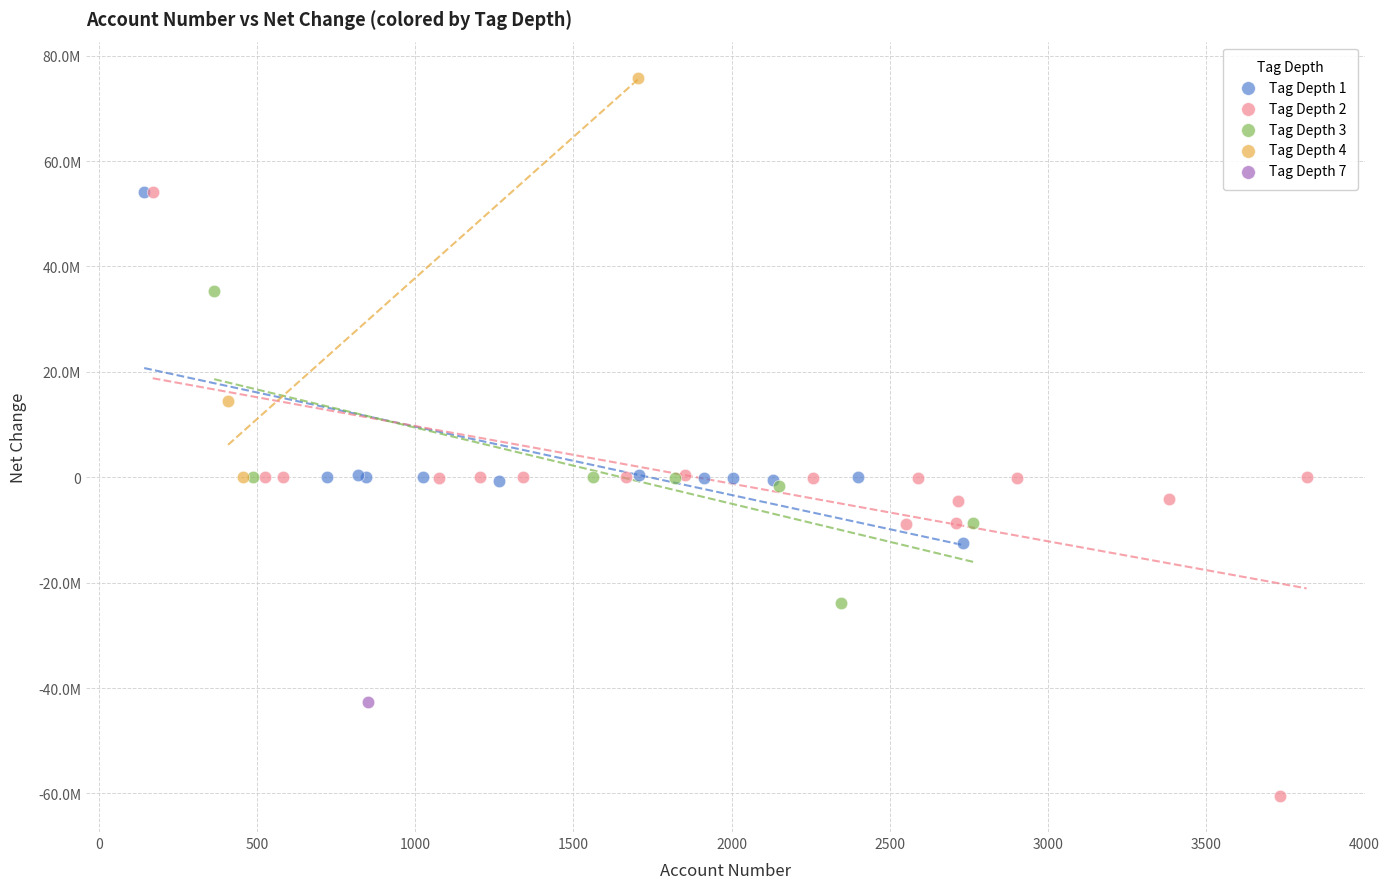

What are all the series names shown in the legend?

Tag Depth 1, Tag Depth 2, Tag Depth 3, Tag Depth 4, Tag Depth 7